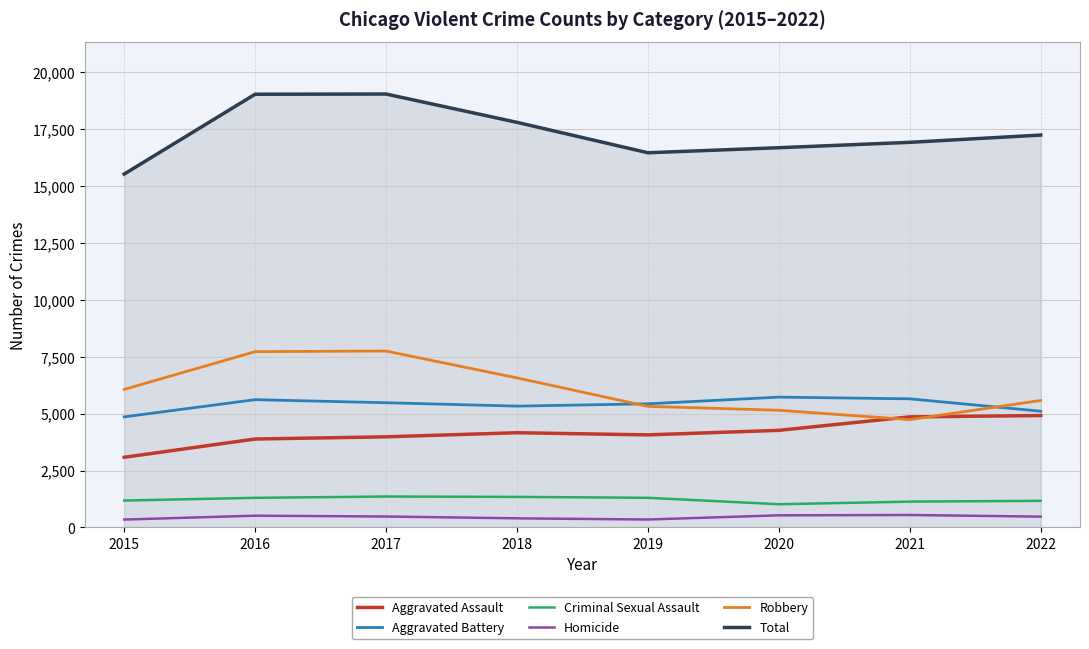

Between 2017 and 2020, which series saw the biggest shift?

Robbery